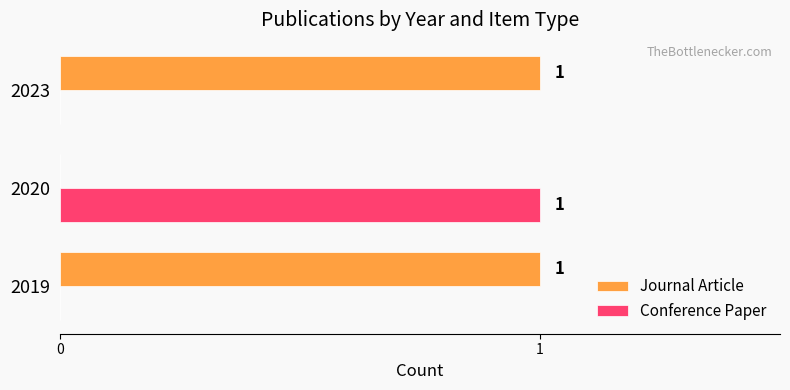

At which label does Conference Paper reach its peak?

2020